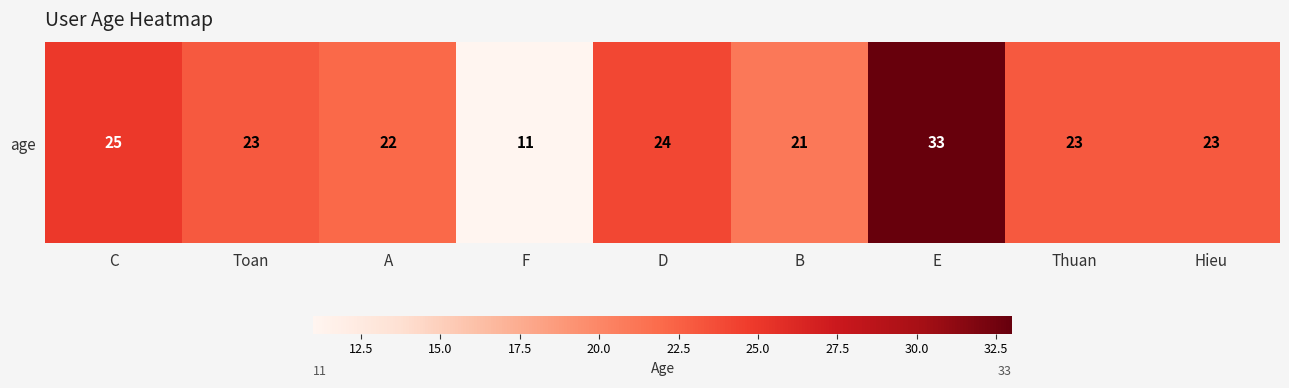

List the labels in order of value, smallest first.

F, B, A, Toan, Thuan, Hieu, D, C, E